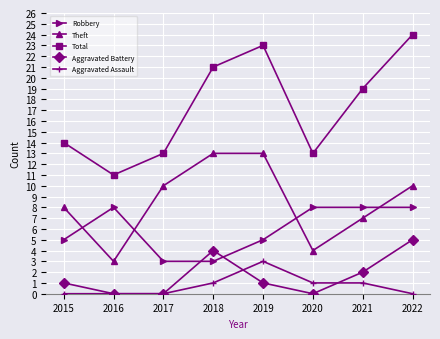

True or false: Robbery has a value of 8 at 2021.

True